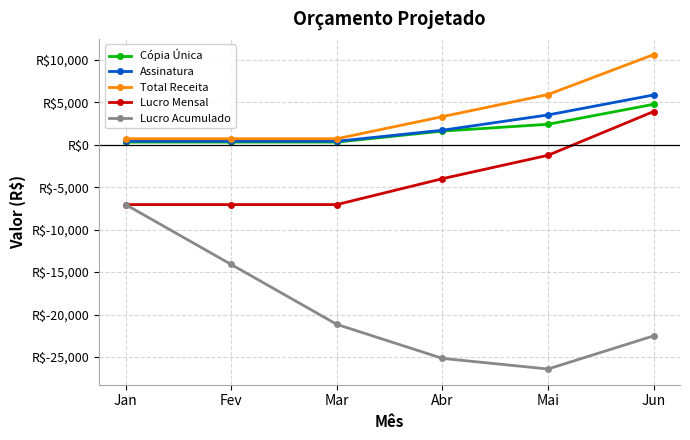

The value of Lucro Acumulado at Mar is -38026. True or false?

False